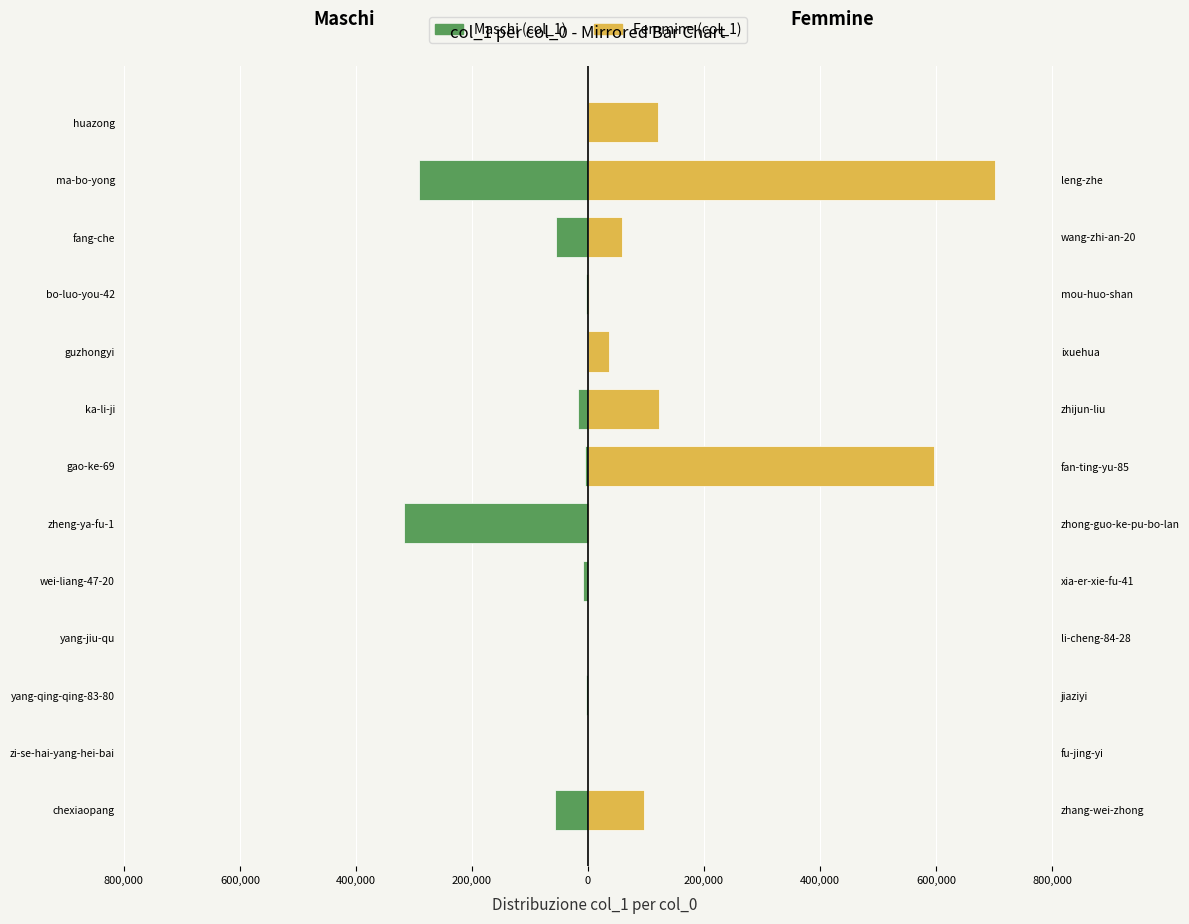

Which series changed the most between 1,000,000 and 600,000?

Femmine